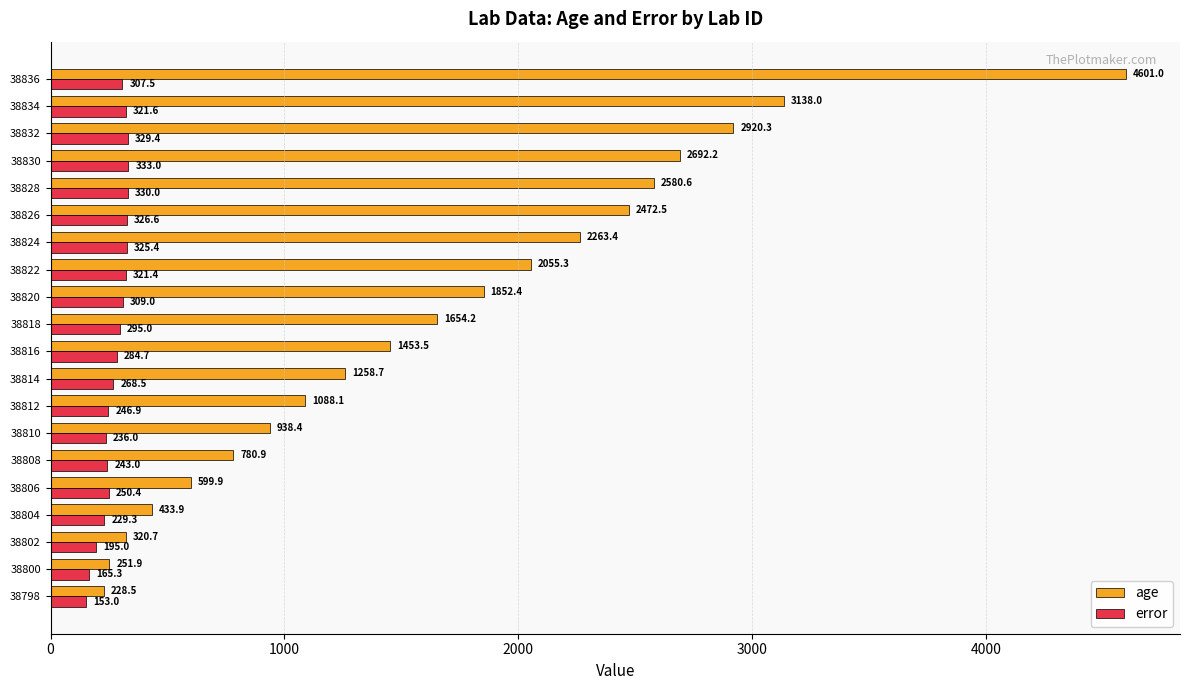

Between 38814 and 38818, which series saw the biggest shift?

age